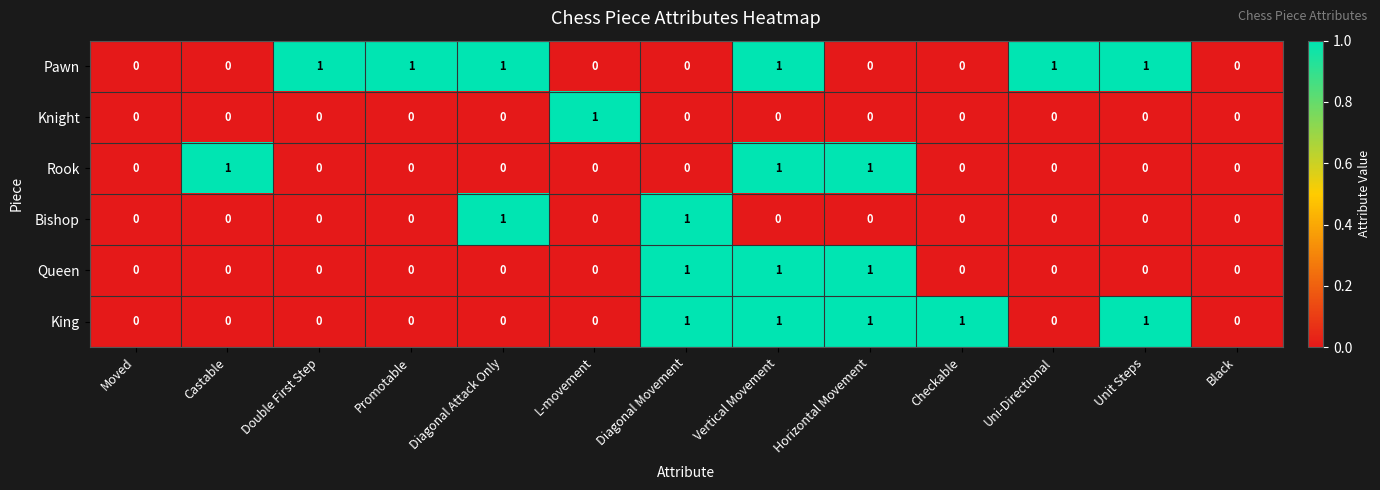

The Pawn series shows -1 at Castable. True or false?

False